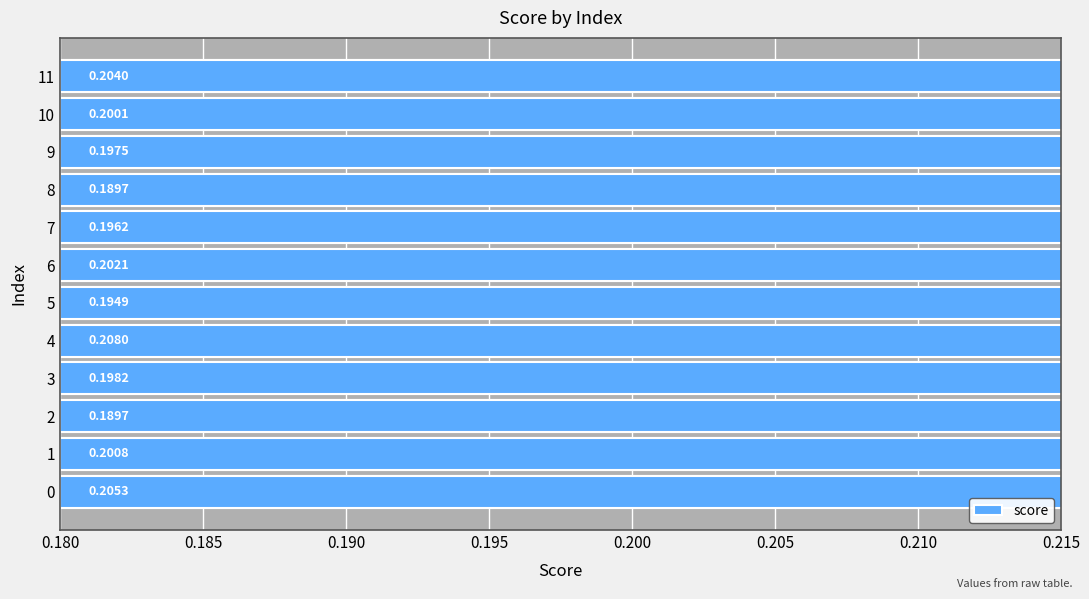

What is the smallest value displayed?

0.2